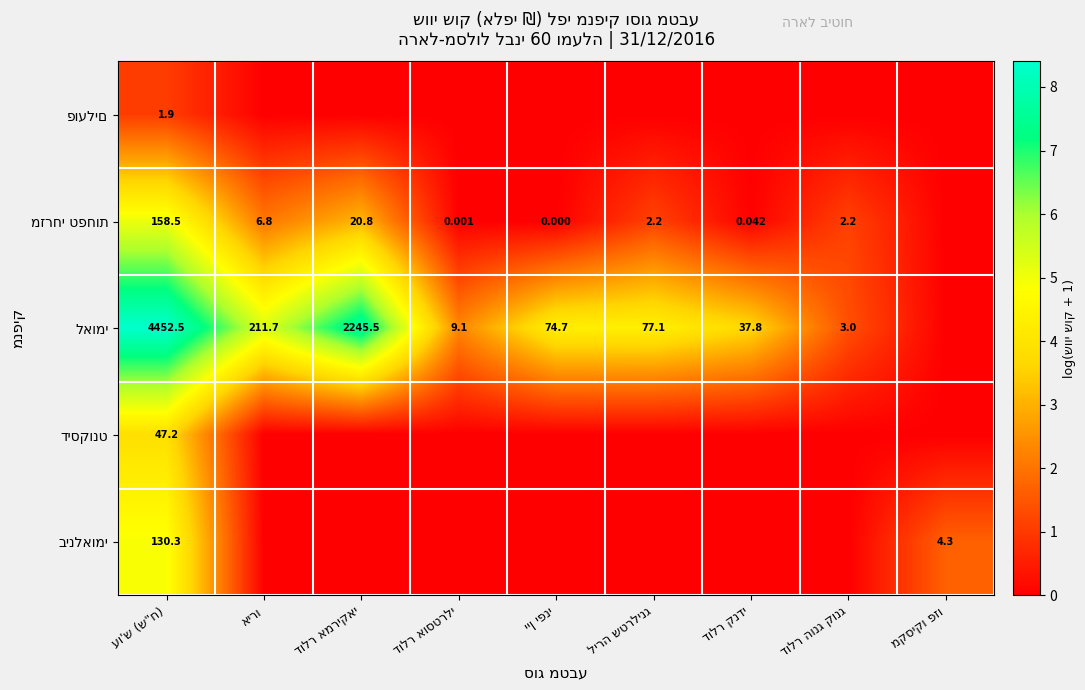

At which category does the chart reach its minimum across all series?

אירו